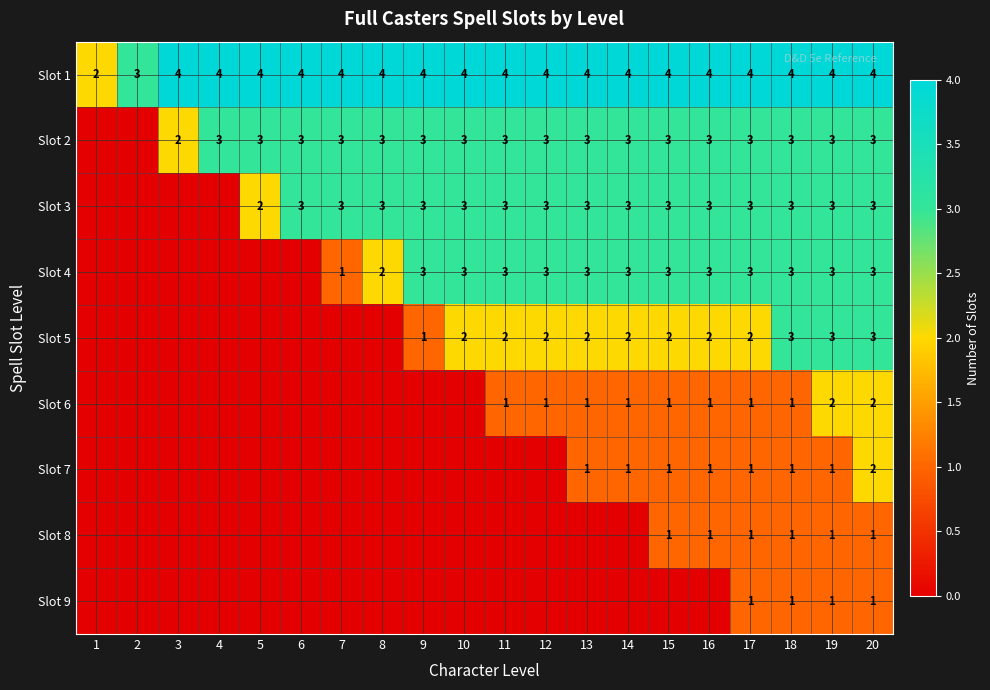

What is the spread (max minus min) of values at 19?

3